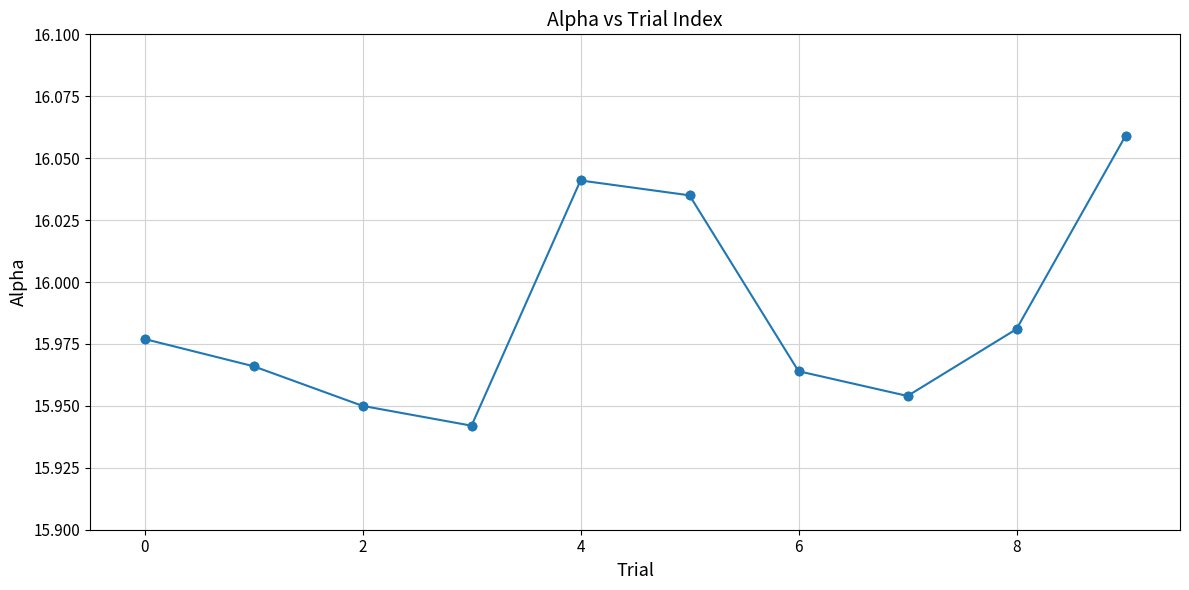

Count the values in the range 15 to 16.

7